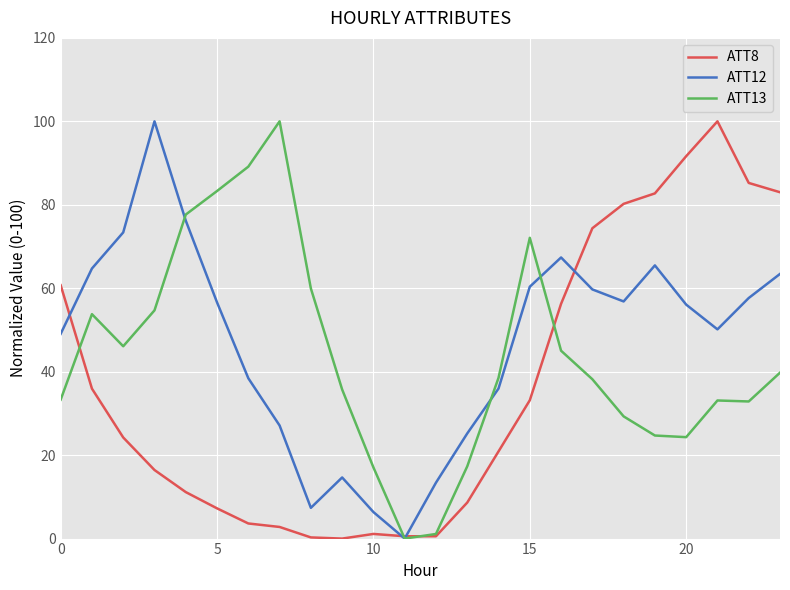

True or false: ATT13 has more than 2 interior local peaks.

True